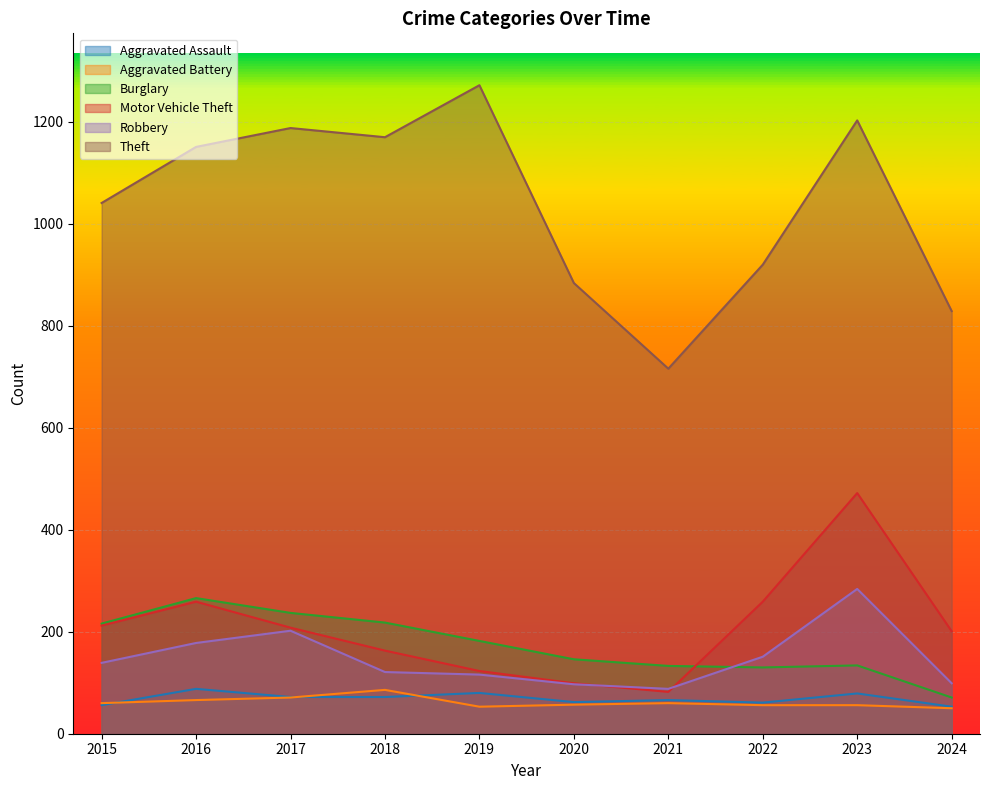

How many intersections are there between Motor Vehicle Theft and Robbery?

2